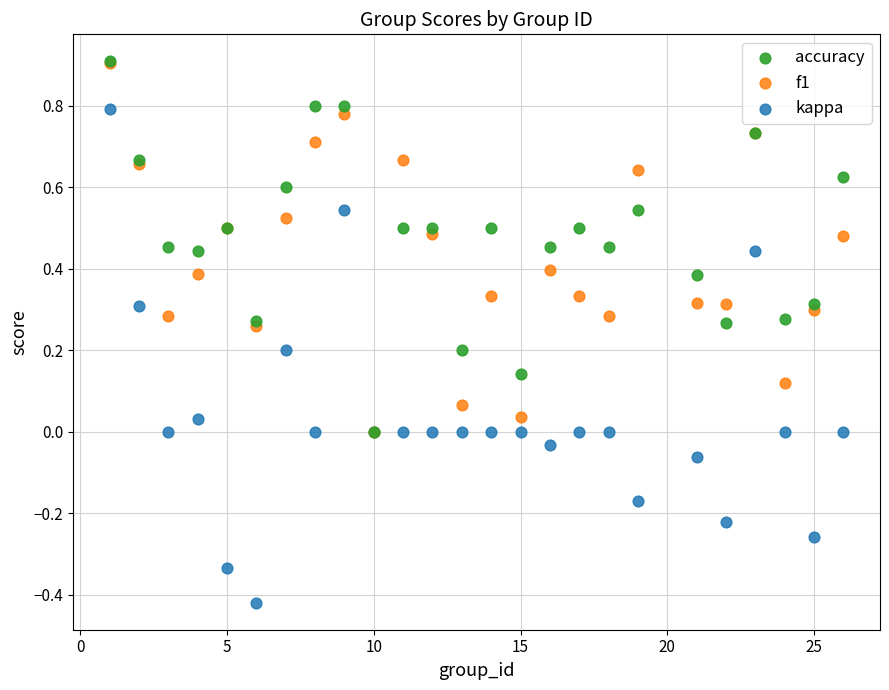

Which series contains the lowest Y value?

kappa